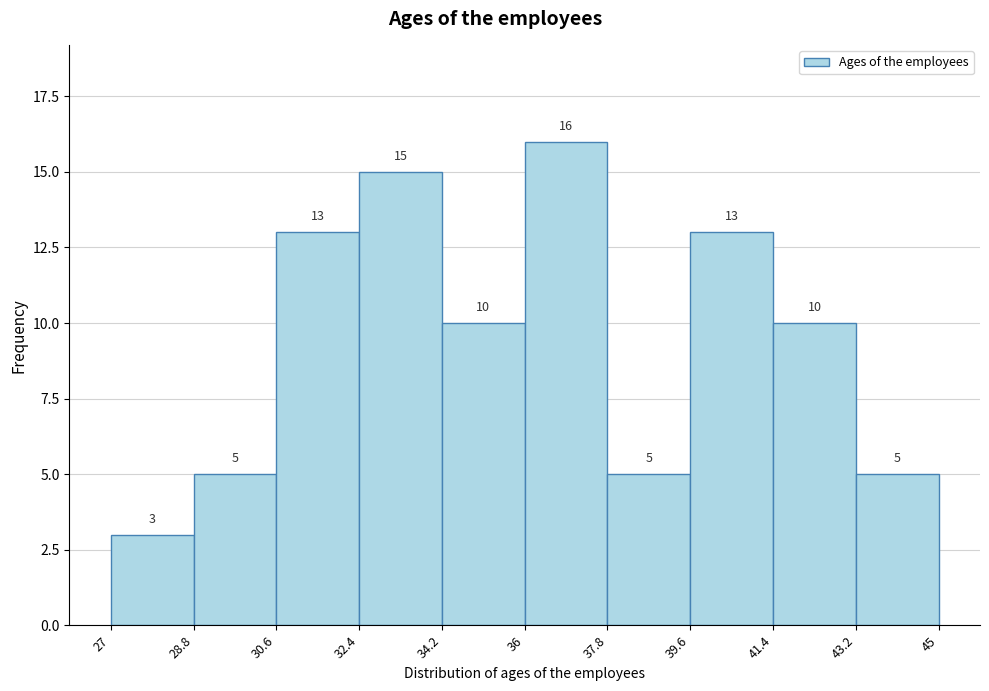

How tall is the bar that spans 30.6 to 32.4 on the x-axis?

13